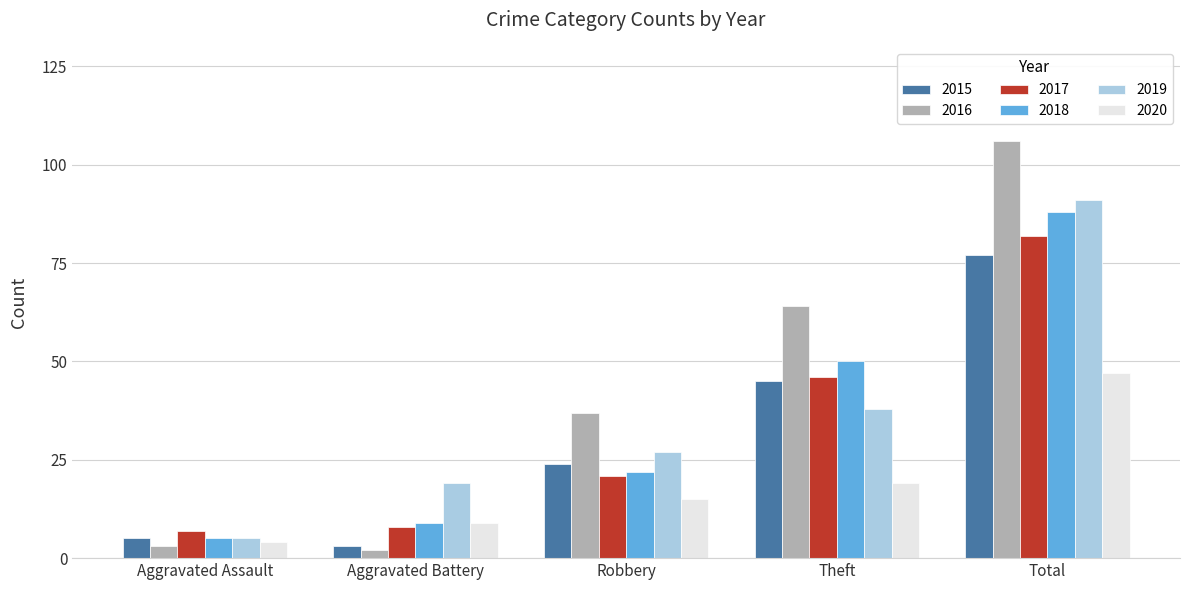

Which series changed the most between Aggravated Assault and Theft?

2016